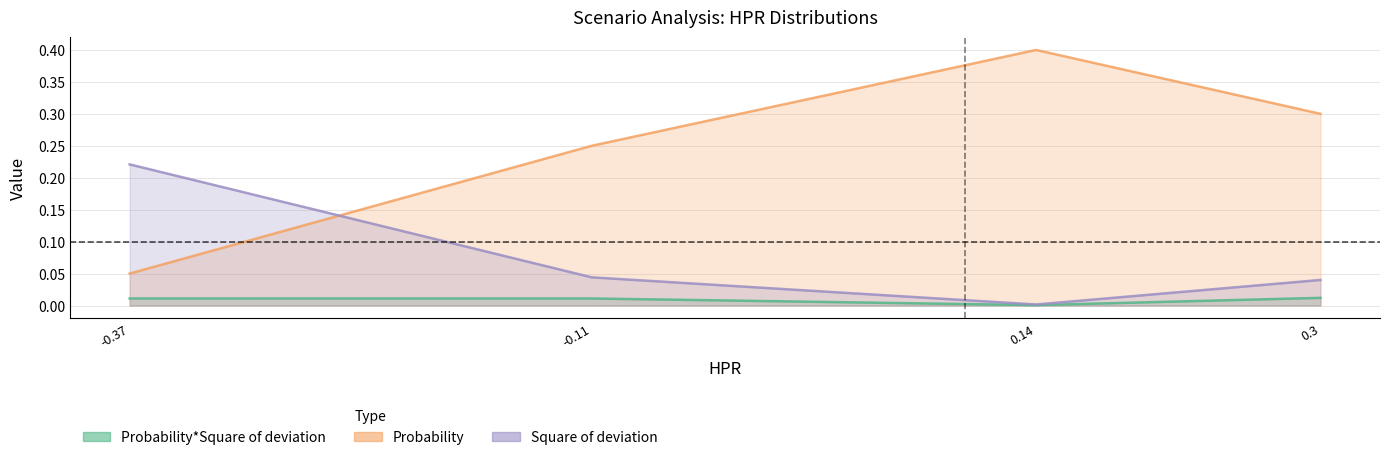

At -0.37, list the series in order from largest to smallest.

Square of deviation, Probability, Probability*Square of deviation